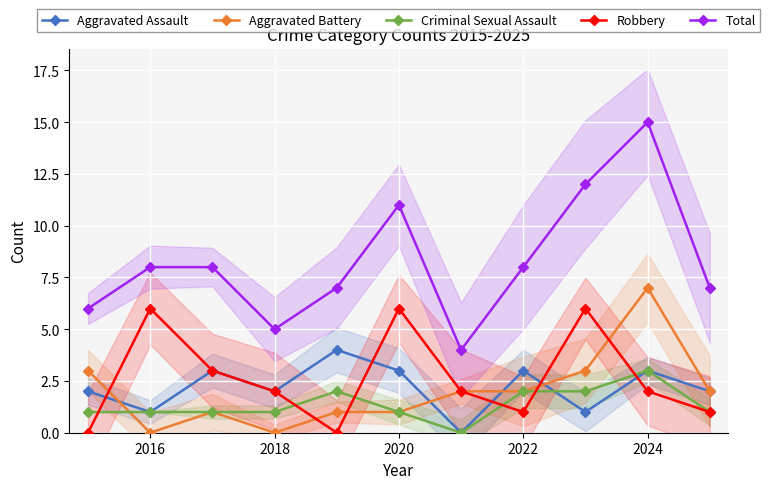

At which label does Aggravated Battery reach its peak?

2024